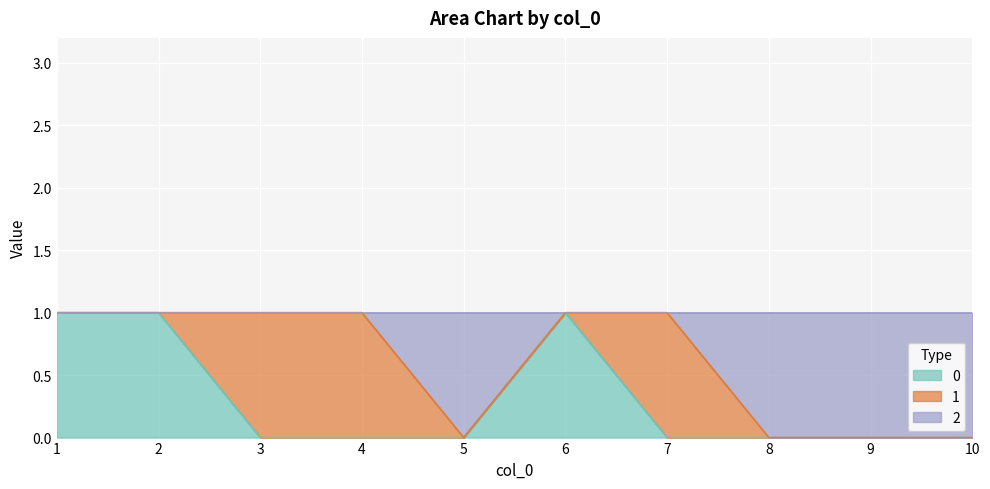

The 0 series shows 0 at 3. True or false?

True